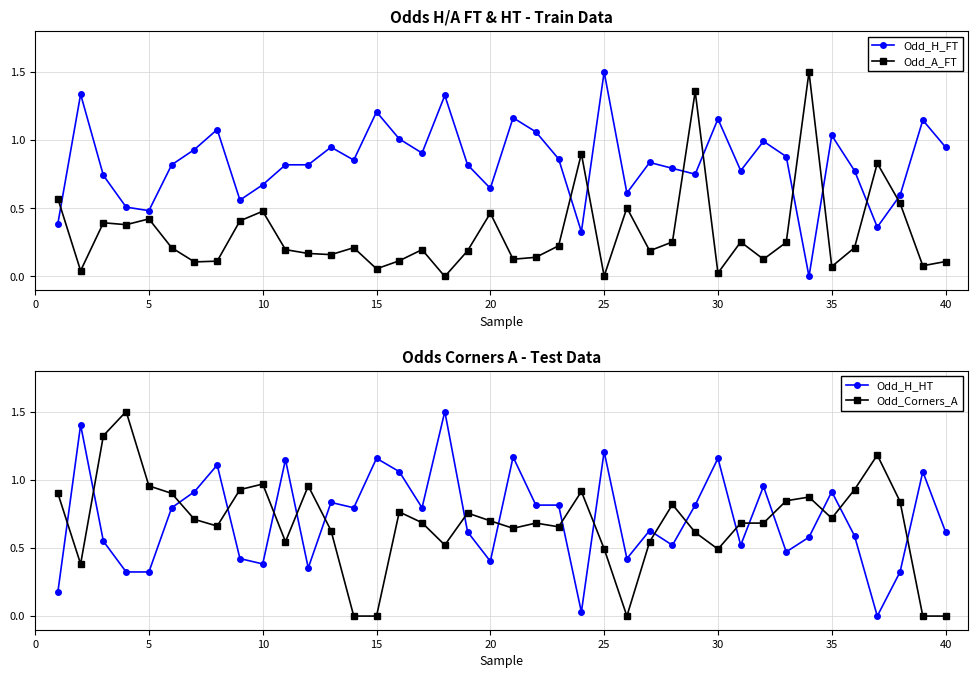

True or false: Odd_H_FT and Odd_A_FT intersect in this chart.

True